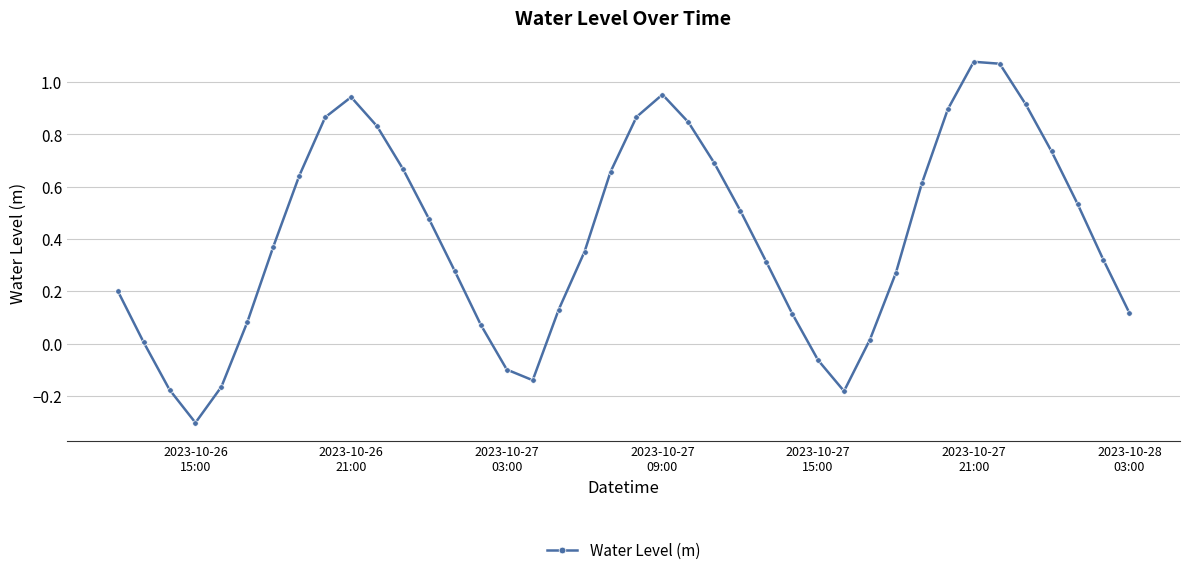

How many interior local peaks (higher than both neighbors) does the data have?

3